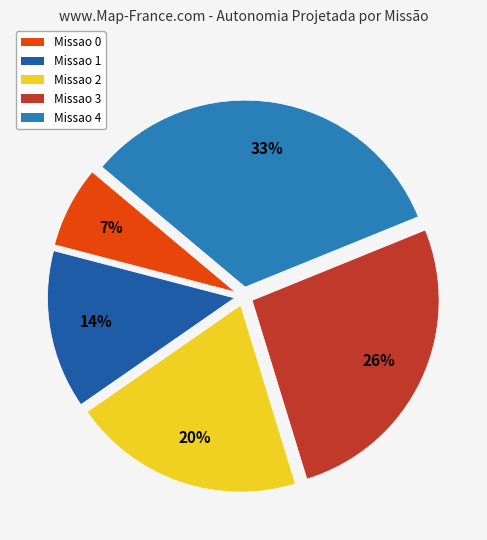

To the nearest percent, what is the difference between the largest and smallest slice percentages?

26%